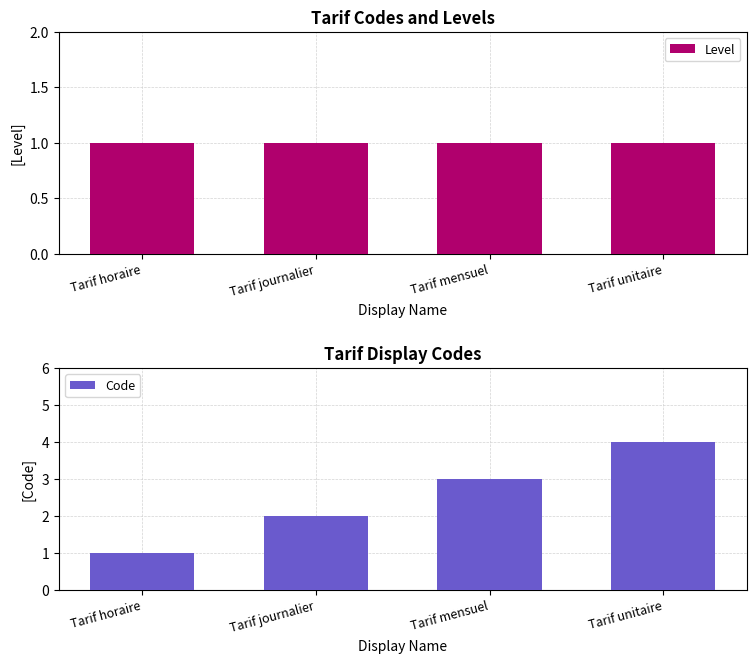

At how many categories does at least one series exceed 2?

2